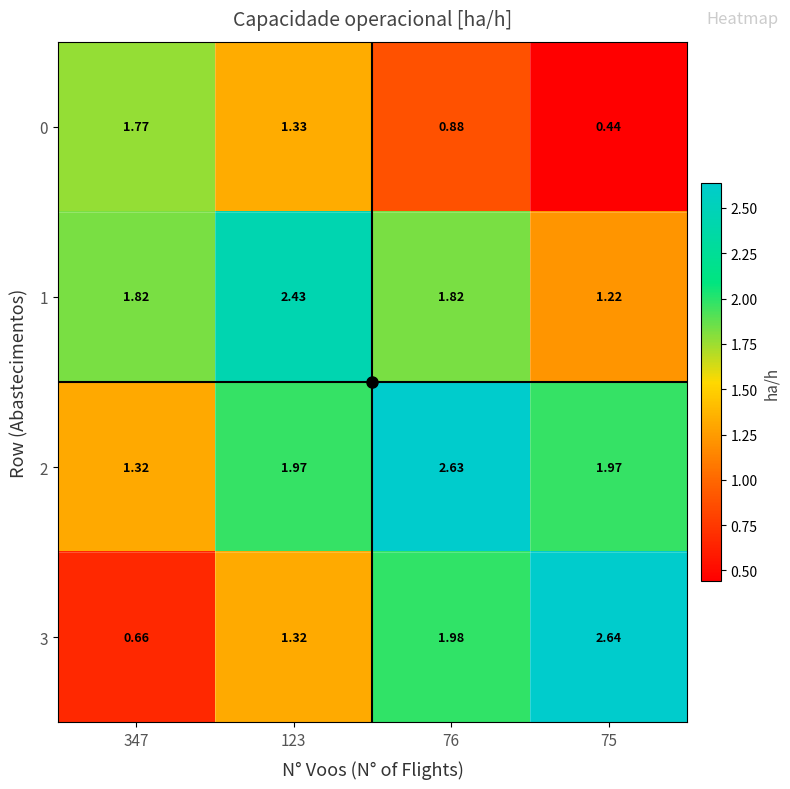

Rank the series by their average value, from lowest to highest.

0, 3, 1, 2